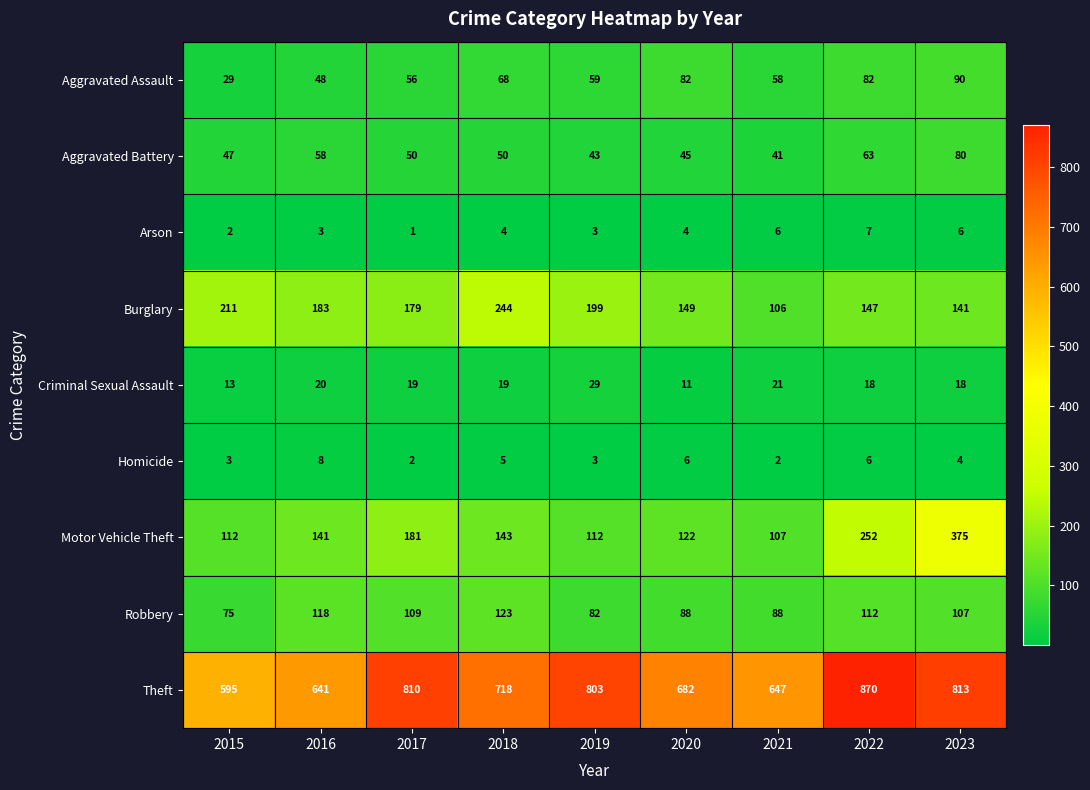

How many values in the Robbery series are below 107?

4